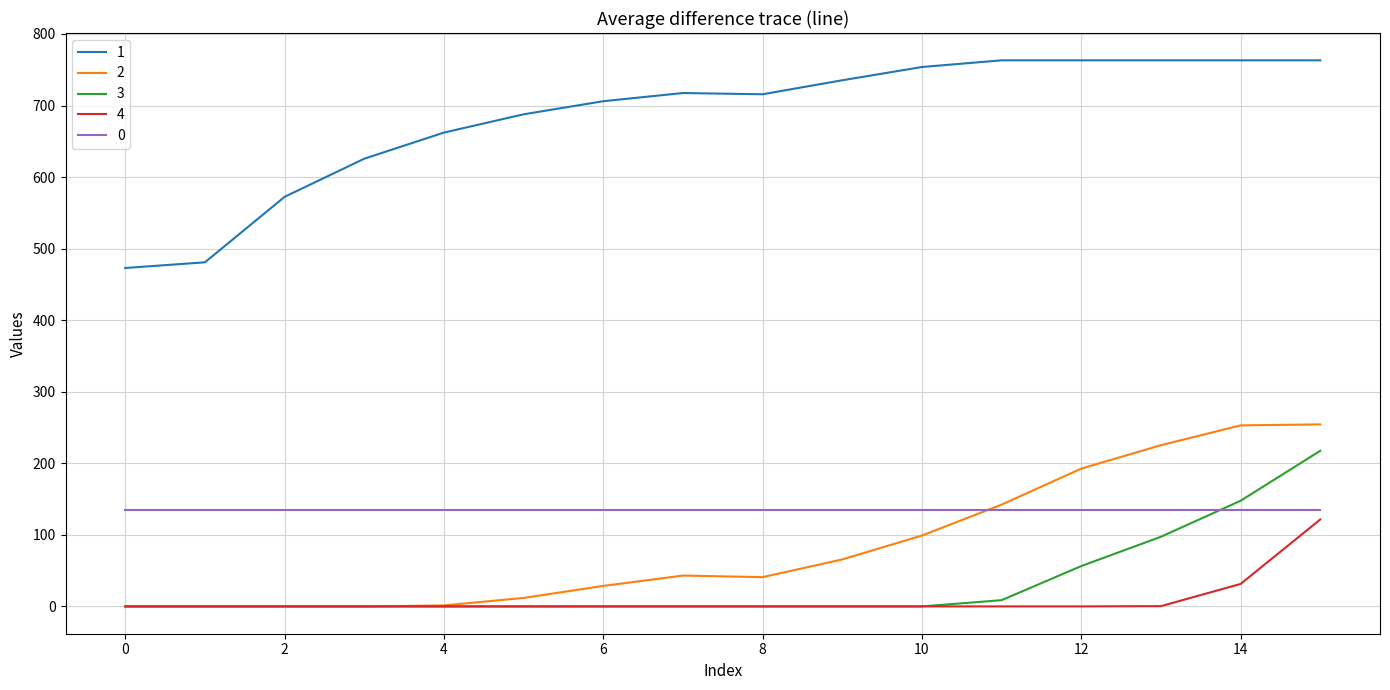

Which series has the largest total across all categories?

1